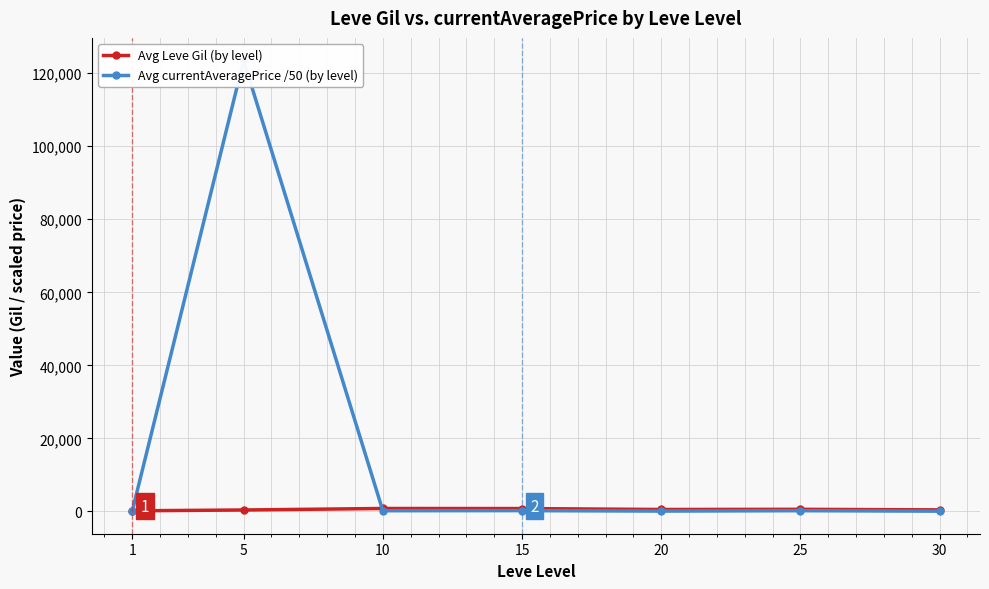

After their last crossing, which series has the higher values: Avg currentAveragePrice /50 (by level) or Avg Leve Gil (by level)?

Avg Leve Gil (by level)